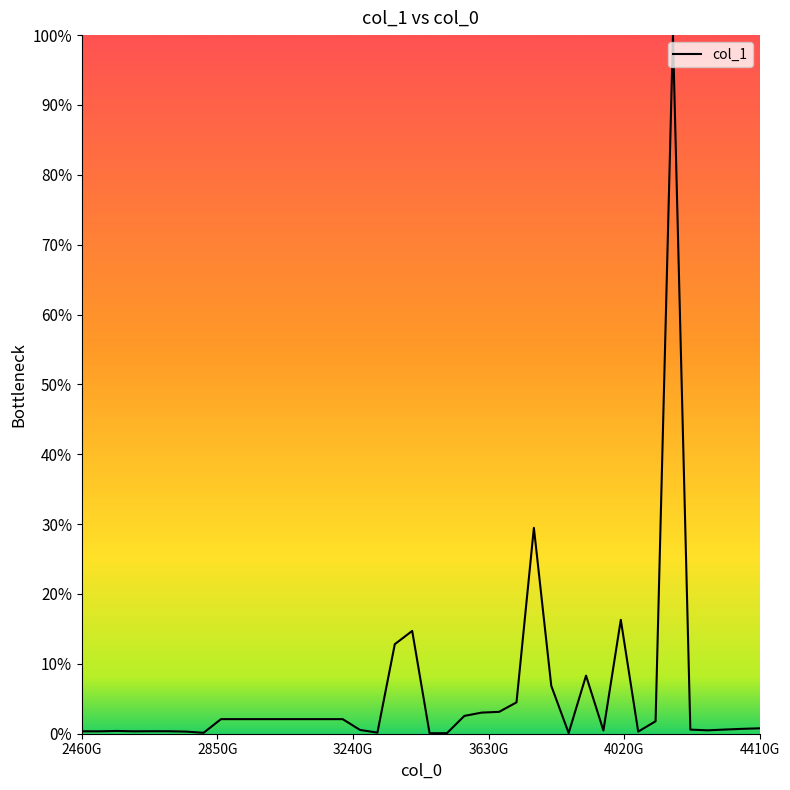

What is the maximum value shown in the chart?

100.0